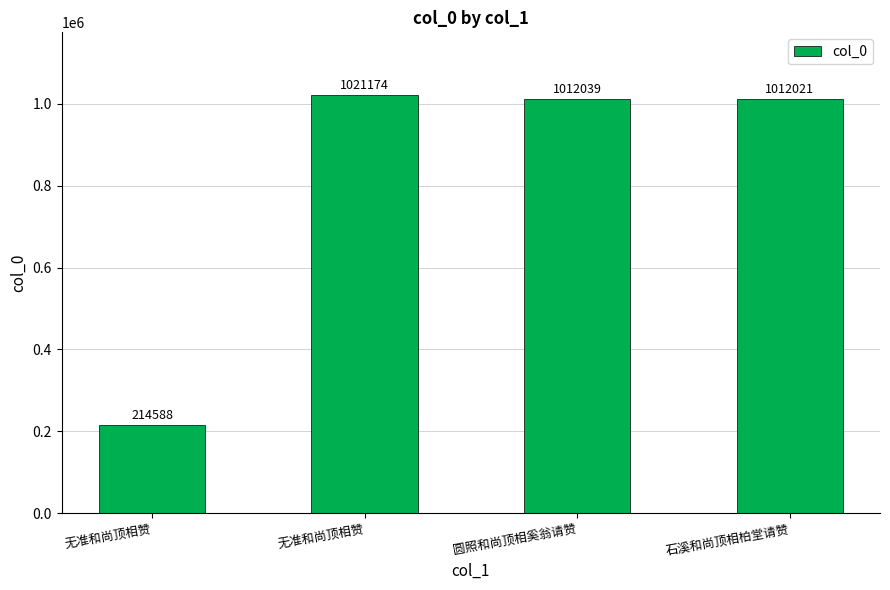

What is the ratio of the value at 石溪和尚顶相柏堂请赞 to the value at 无准和尚顶相赞?

4.7